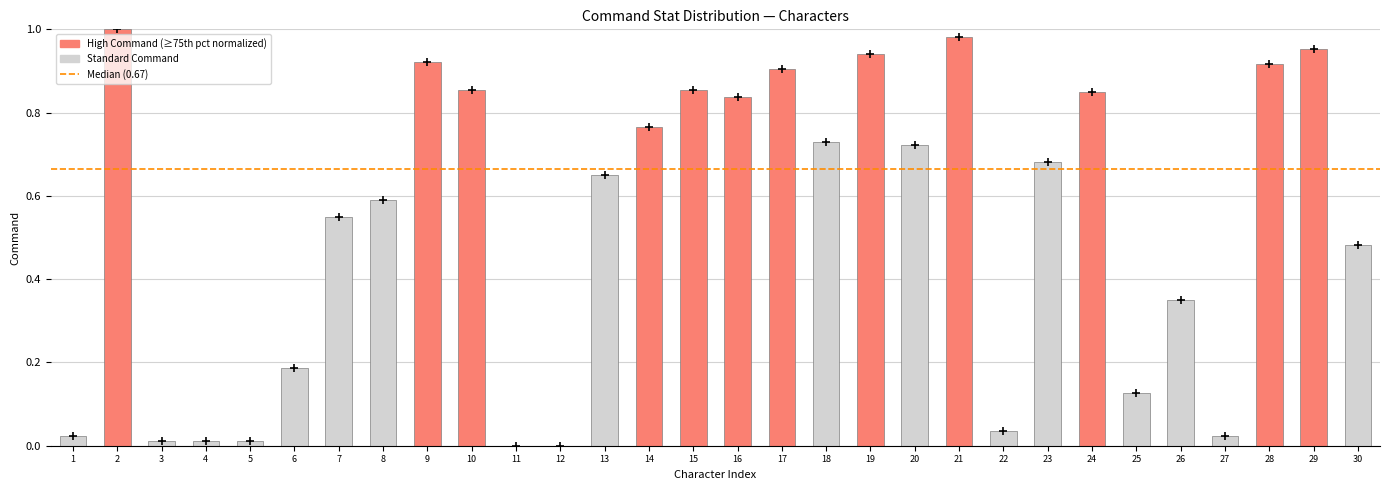

What is the sum of all values?

16.0